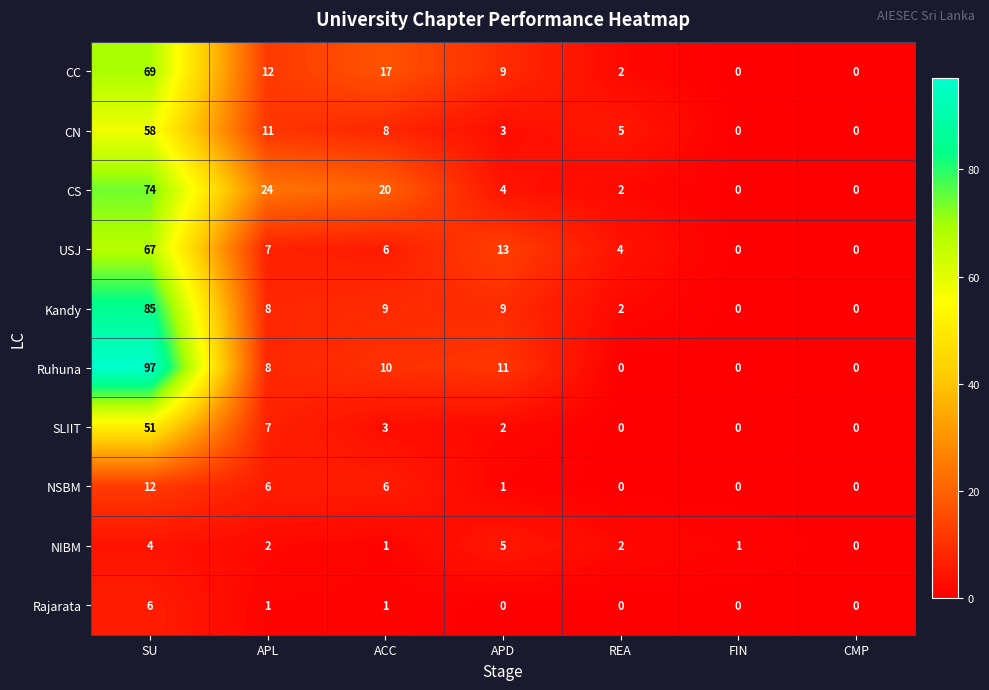

The Rajarata series shows 8 at SU. True or false?

False